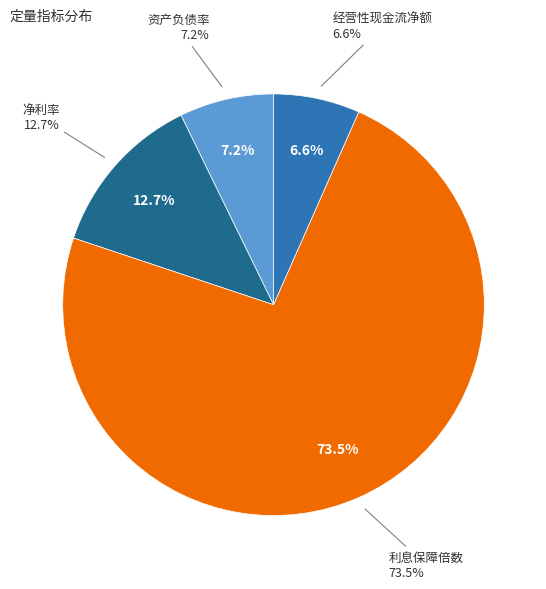

Rank the categories by value from highest to lowest.

利息保障倍数, 净利率, 资产负债率, 经营性现金流净额